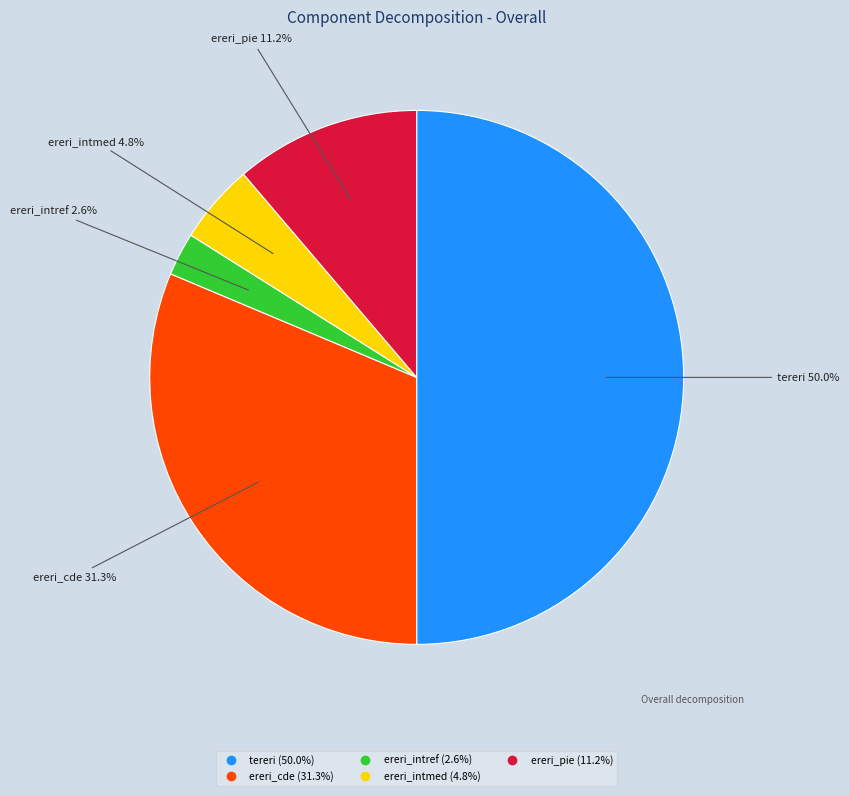

To the nearest percent, what percentage of the pie is ereri_intmed?

5%